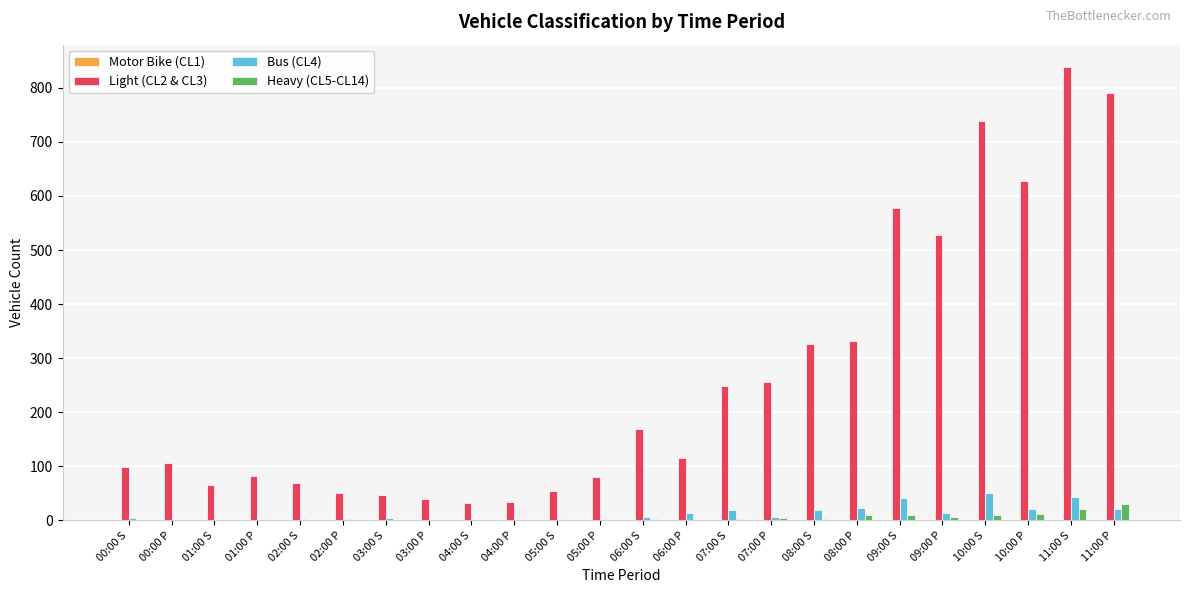

Is the value of Heavy (CL5-CL14) at 00:00 S greater than the value of Light (CL2 & CL3) at 05:00 S?

No